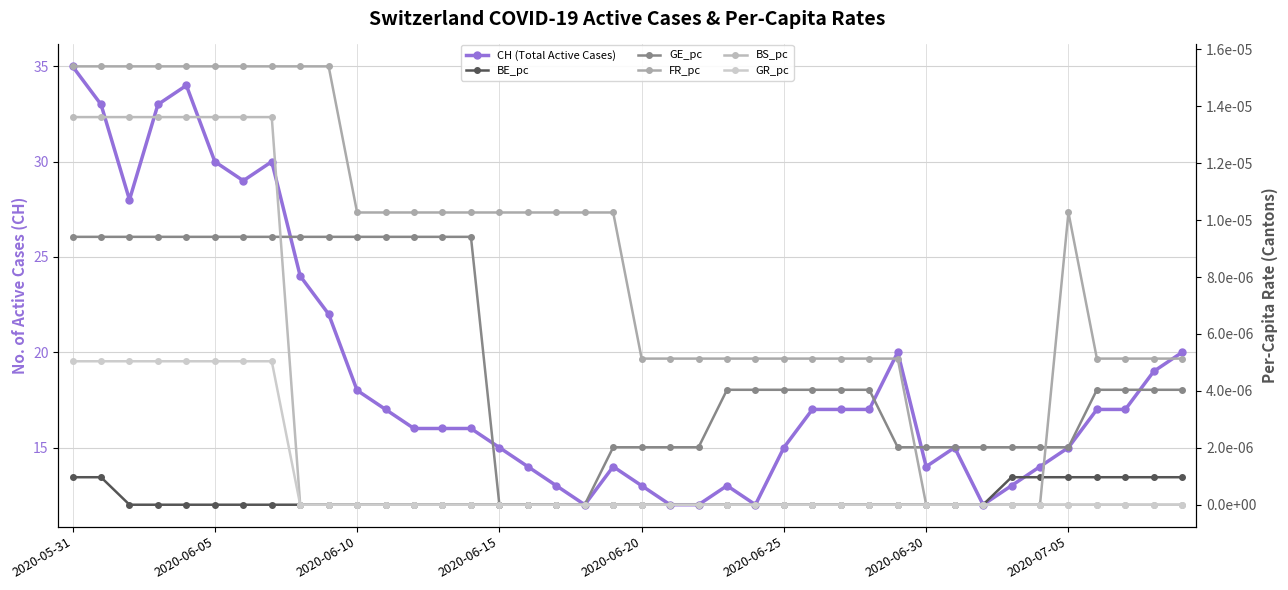

At how many categories does at least one series exceed 17?

14